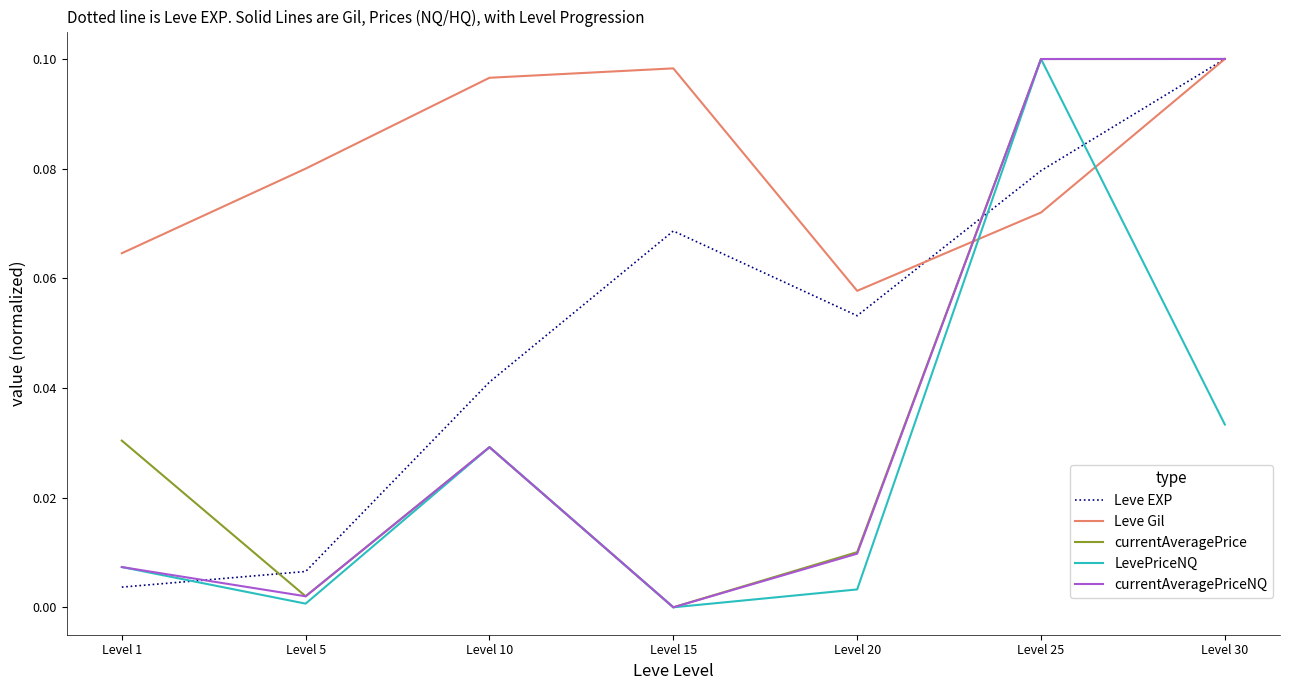

What are all the series names shown in the legend?

Leve EXP, Leve Gil, currentAveragePrice, LevePriceNQ, currentAveragePriceNQ